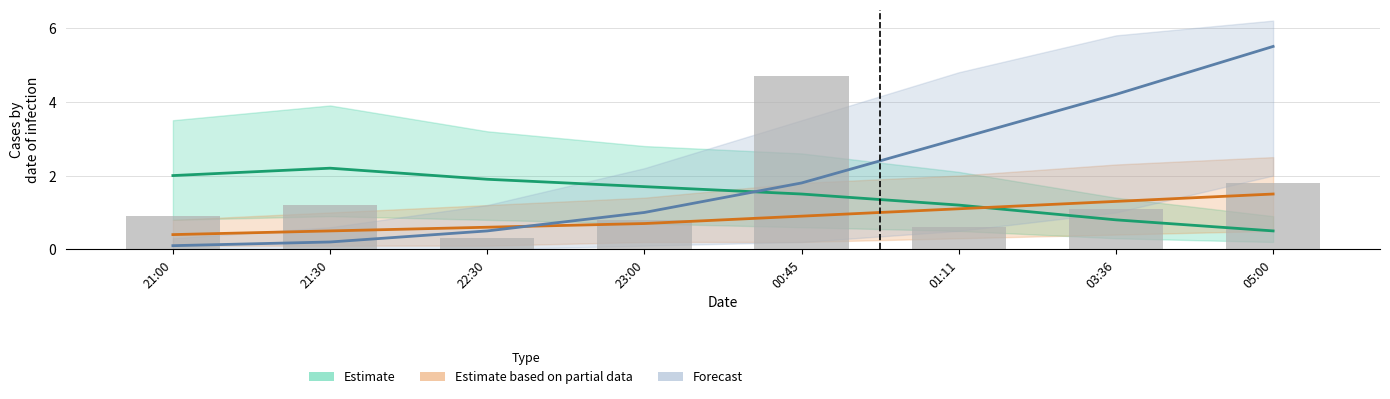

How many groups of bars are there?

8